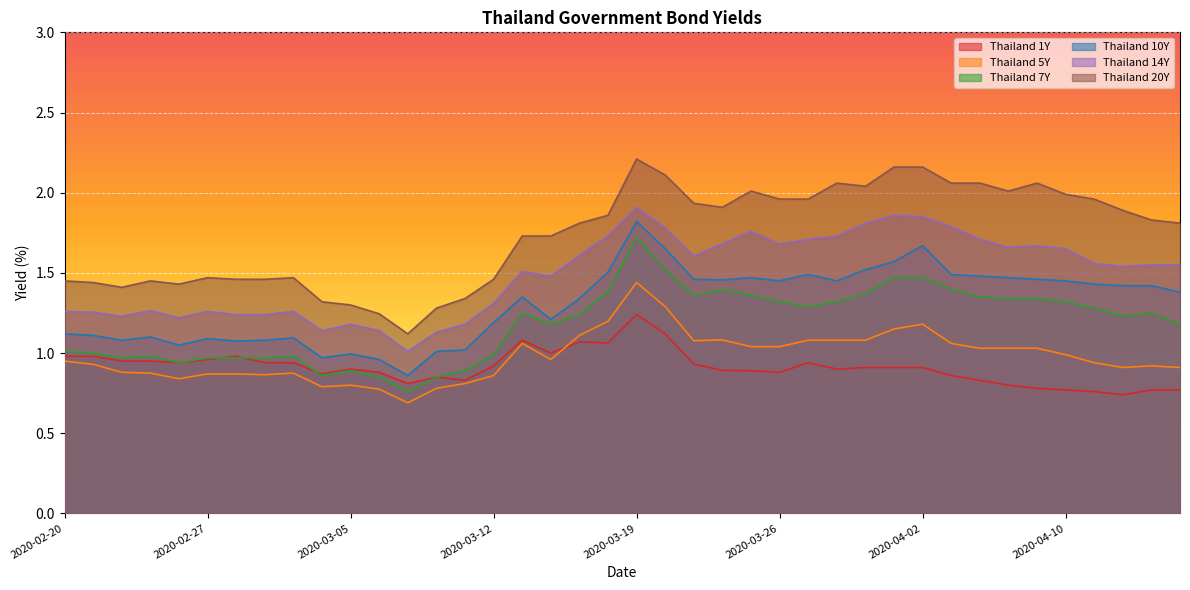

True or false: Thailand 20Y and Thailand 14Y cross at least once.

False